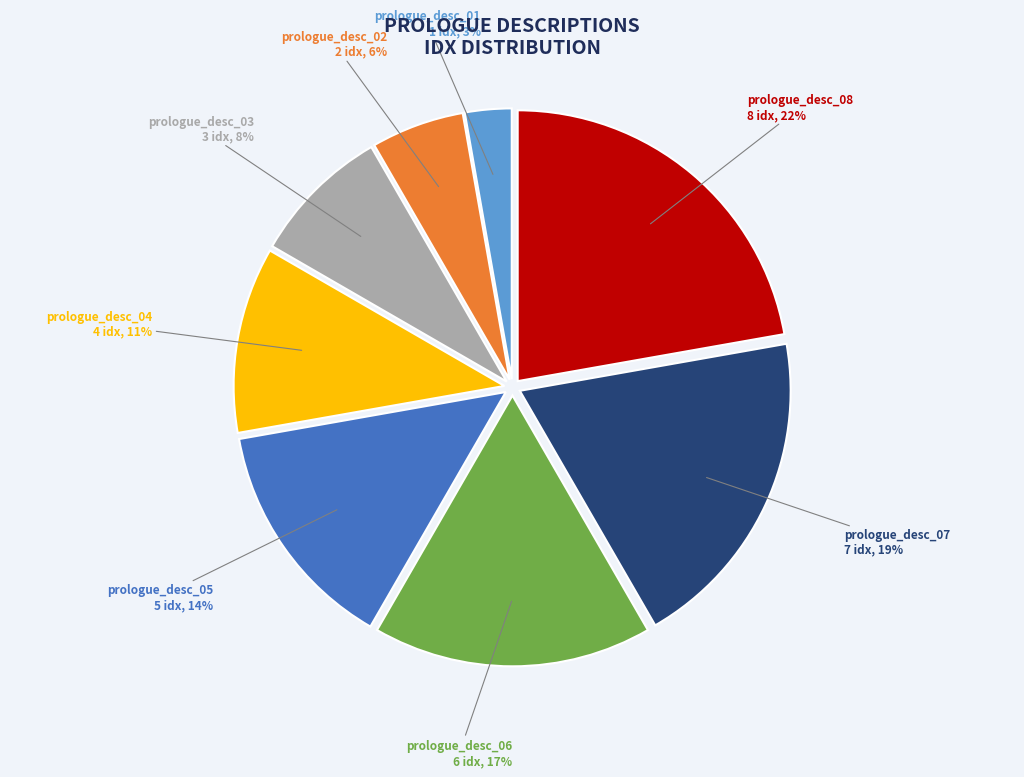

Is there any slice that represents more than half of the pie?

No